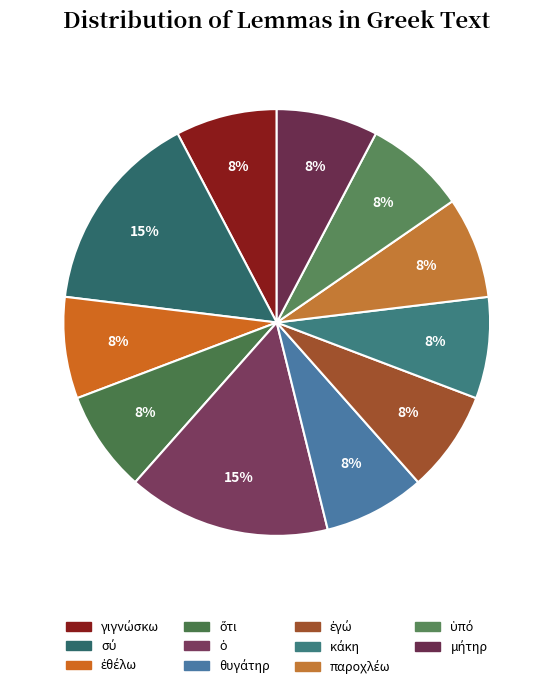

What percentage do σύ and ἐθέλω together represent?

23.1%